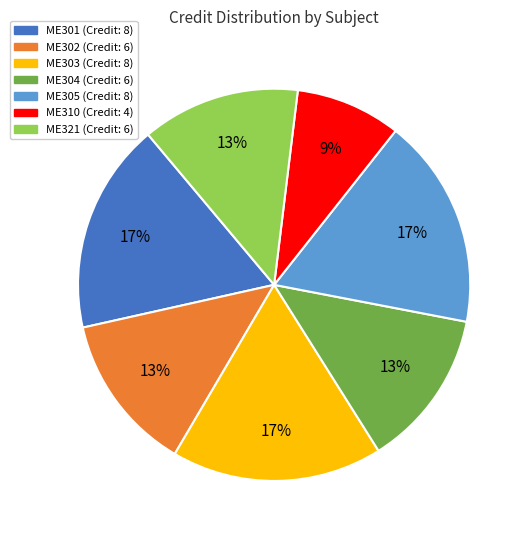

True or false: ME310 accounts for 9% of the total.

True